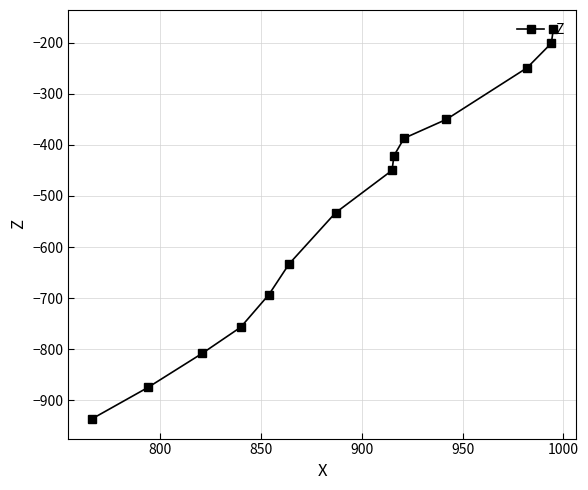

What is the value of the 9th point from the left?

-421